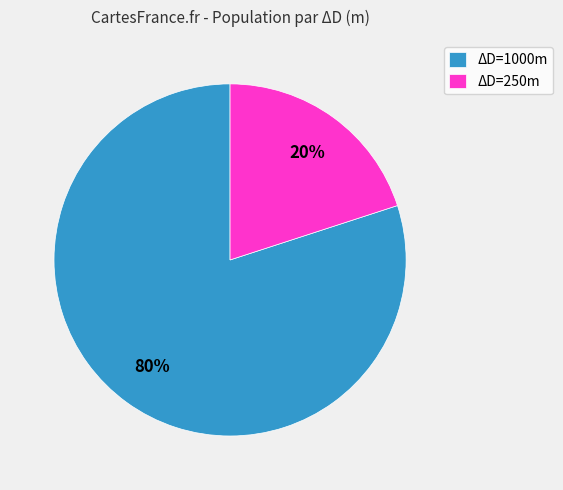

What is the smallest slice in the pie chart?

ΔD=250m